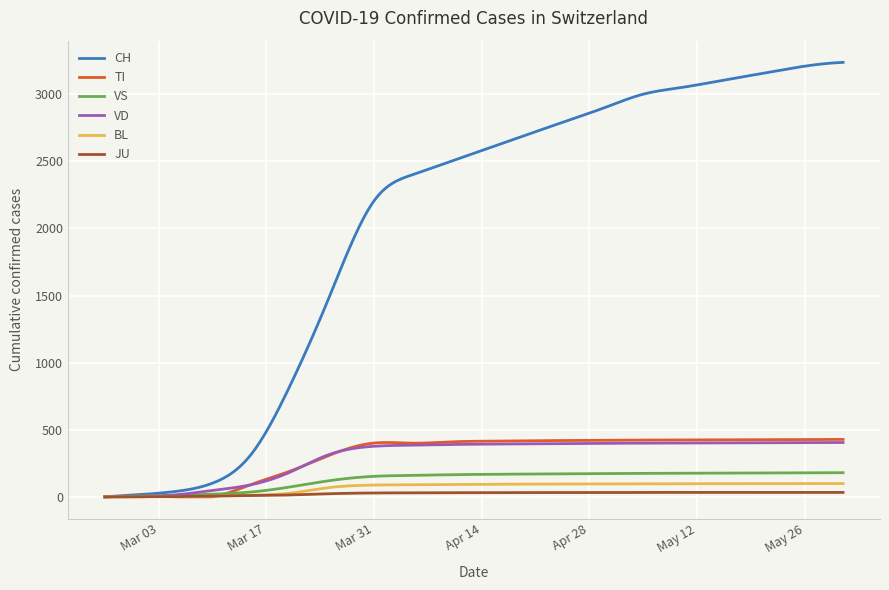

What are all the series names shown in the legend?

CH, TI, VS, VD, BL, JU